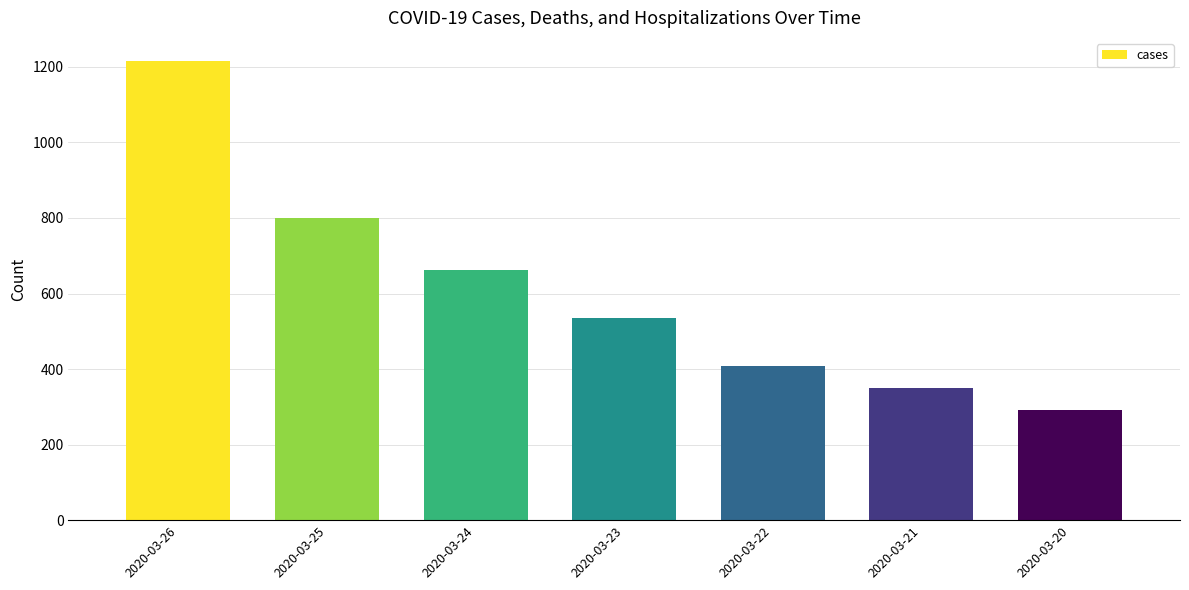

Reading left to right, transcribe all the data shown in this chart.

2020-03-26=1216	2020-03-25=799	2020-03-24=662	2020-03-23=536	2020-03-22=409	2020-03-21=351	2020-03-20=292